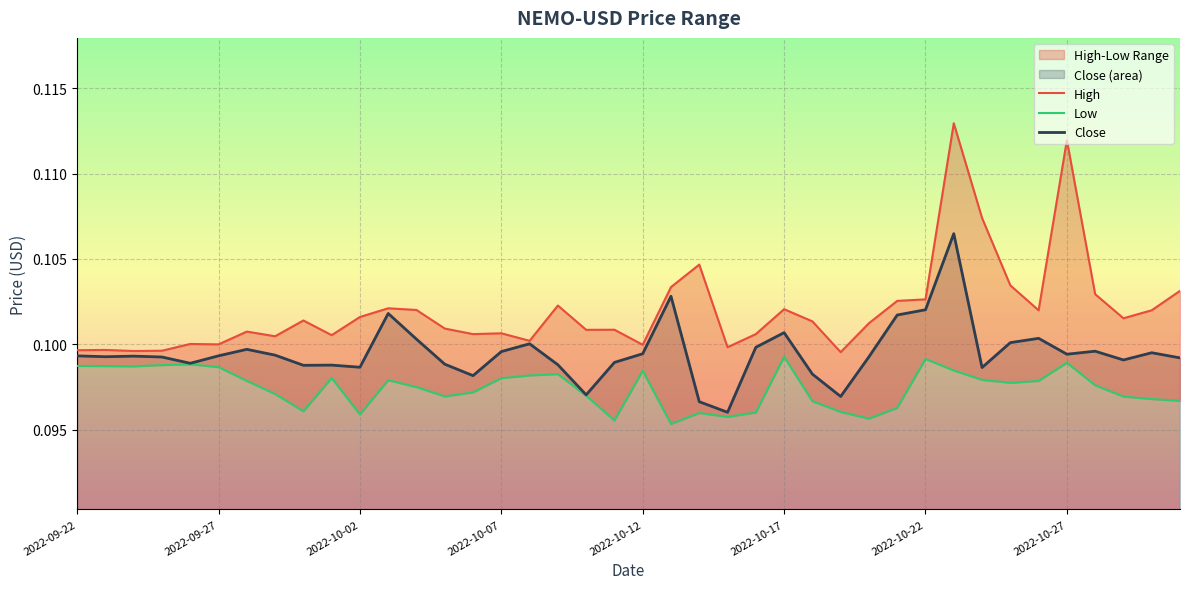

What is the sum of the High values at 20 and 28?

0.2